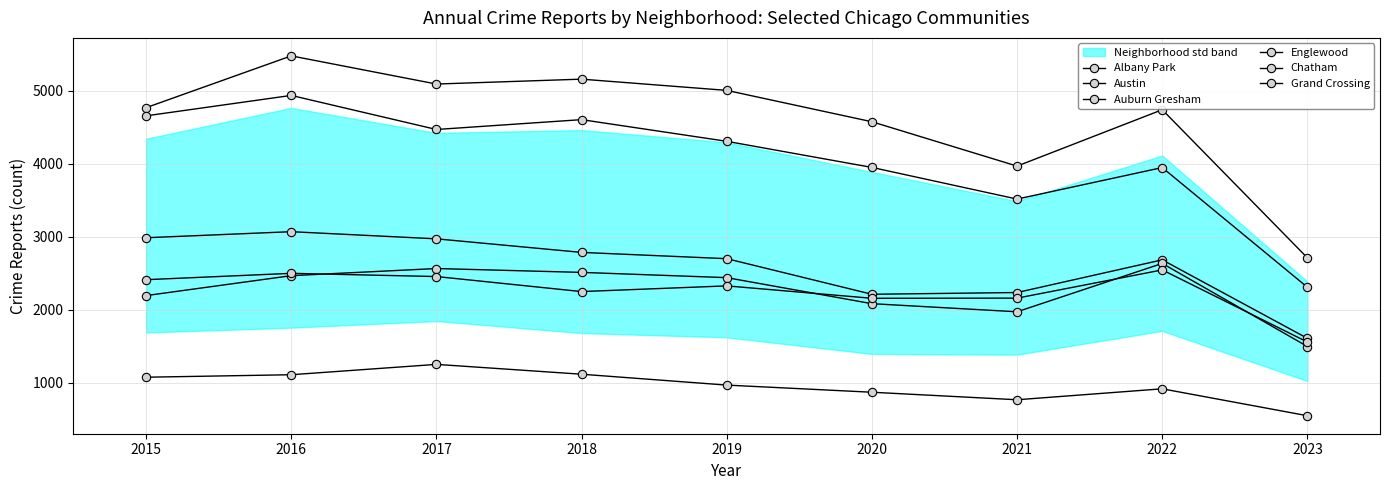

The Albany Park series shows 968 at 2019. True or false?

True